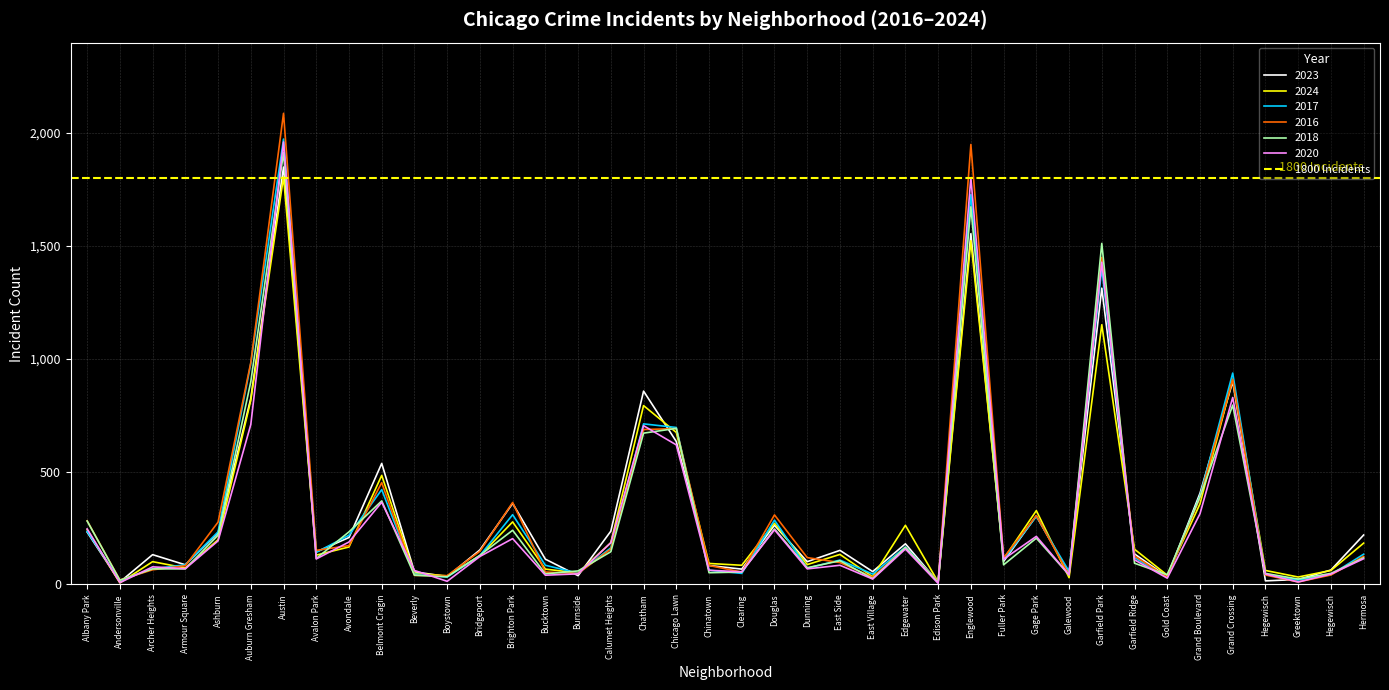

Which series changed the most between Chinatown and Douglas?

2016